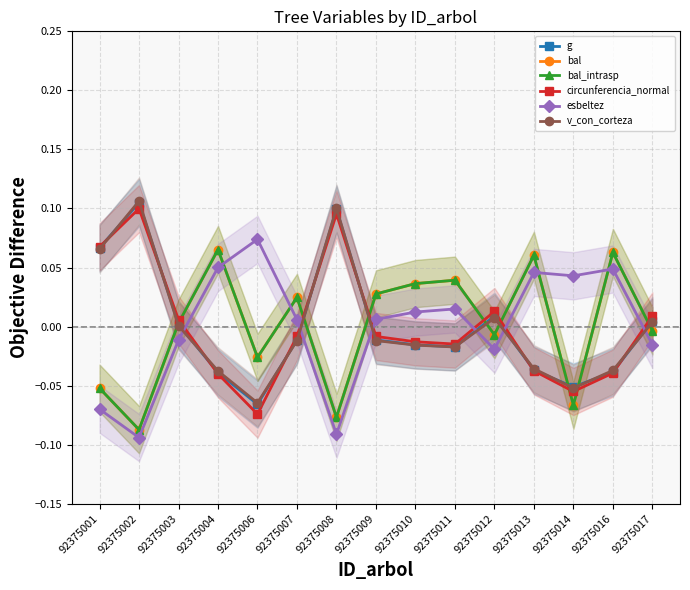

Which label corresponds to the largest value in the chart?

92375002